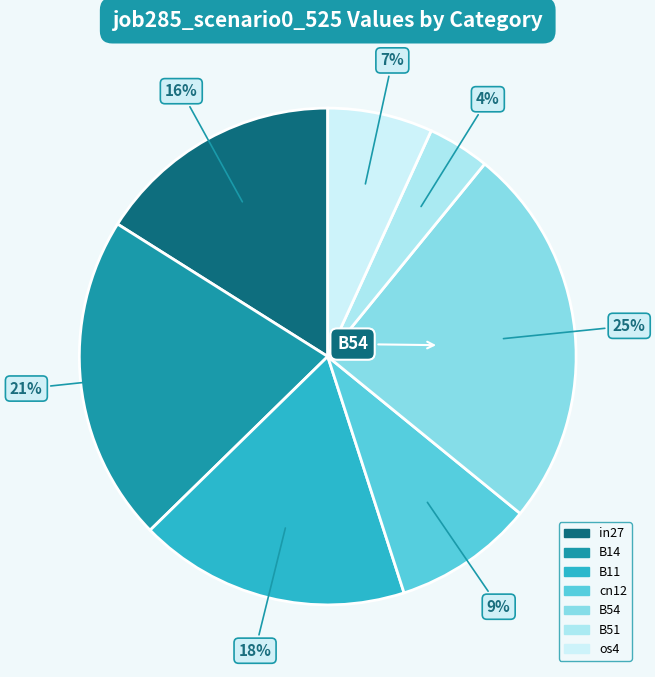

True or false: B11 accounts for 18% of the total.

True